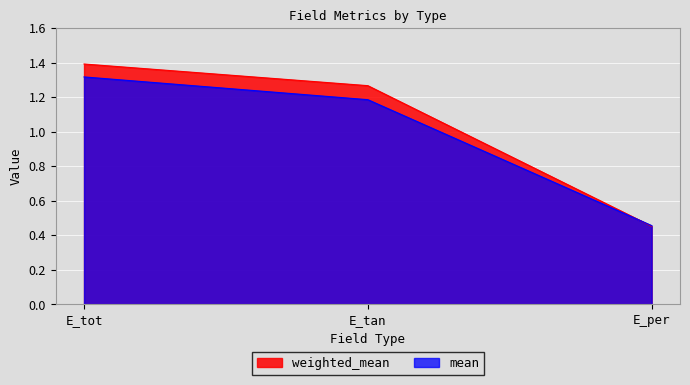

What is the label of the 2nd point from the left?

E_tan